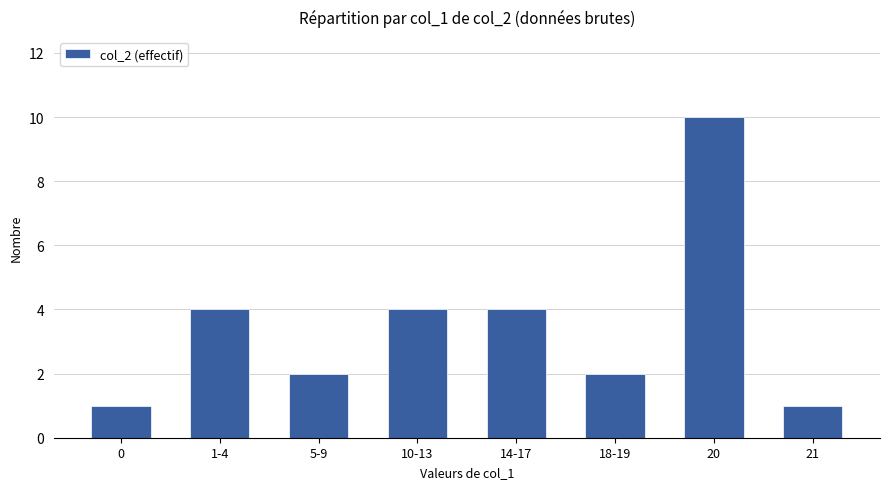

How many data points are less than 4?

4